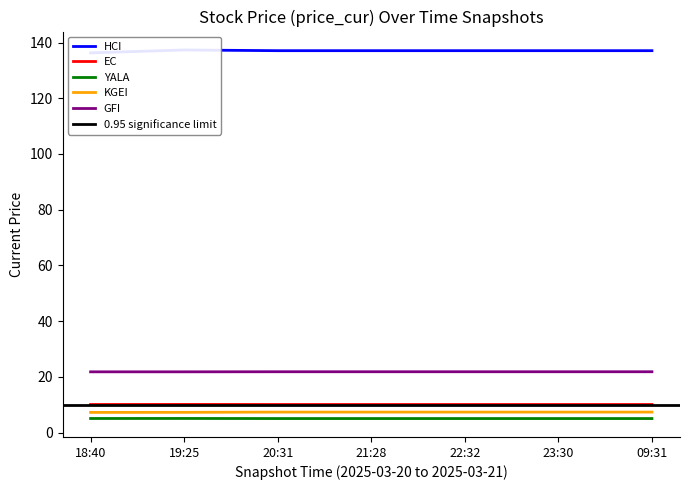

What is the sum of all YALA values?

35.5